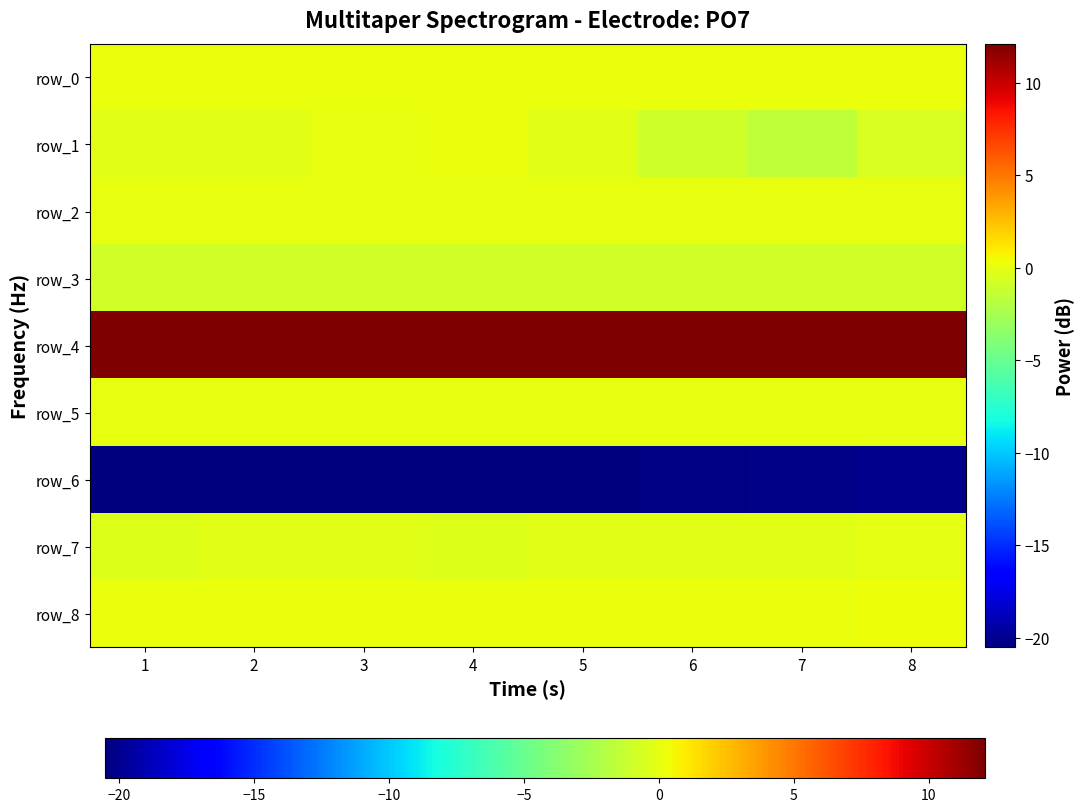

At how many categories does at least one series exceed 5?

8